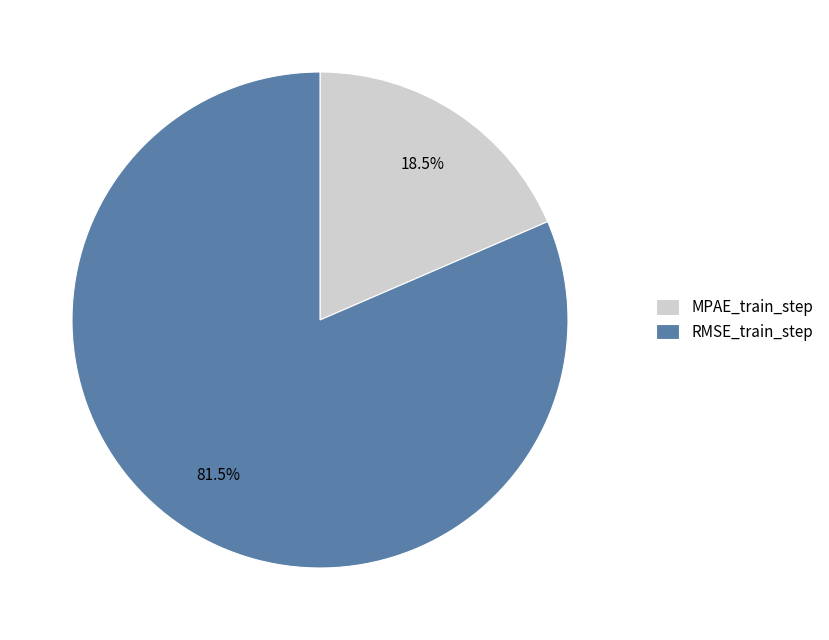

Does any single category account for the majority?

Yes